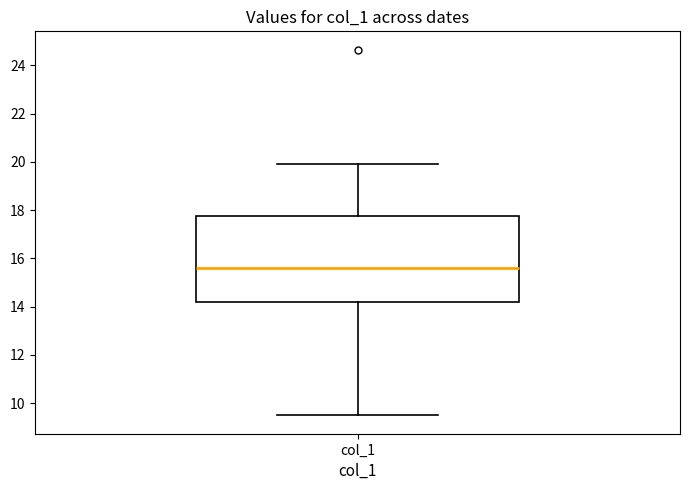

Read this box plot against the y-axis: the position of the median line, the range covered by the box, and the ends of both whiskers. The values are not printed on the chart, so give them approximately, as read against the axis.

median 15.6, box 14.2 to 17.8, whiskers 9.4 to 20.0